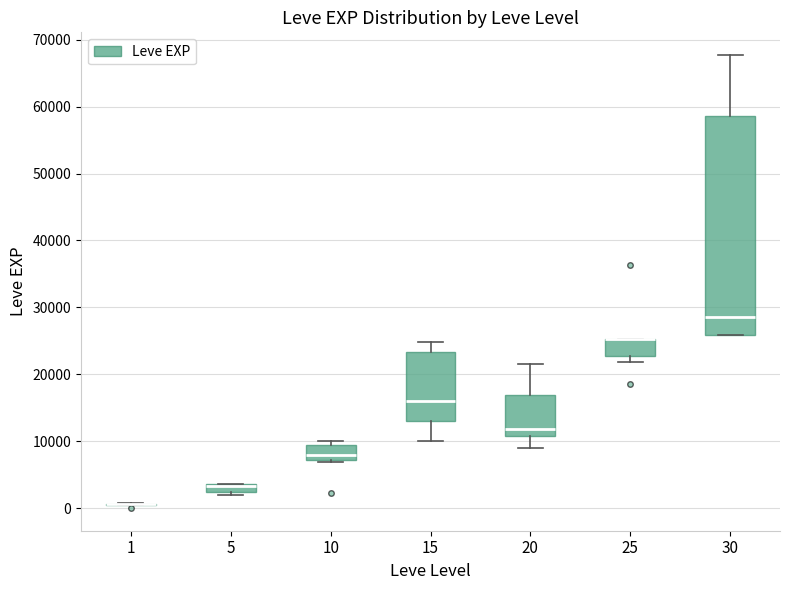

Where is the lower edge of the box at x = 10 on the y-axis? The values are not printed on the chart, so give them approximately, as read against the axis.

7000